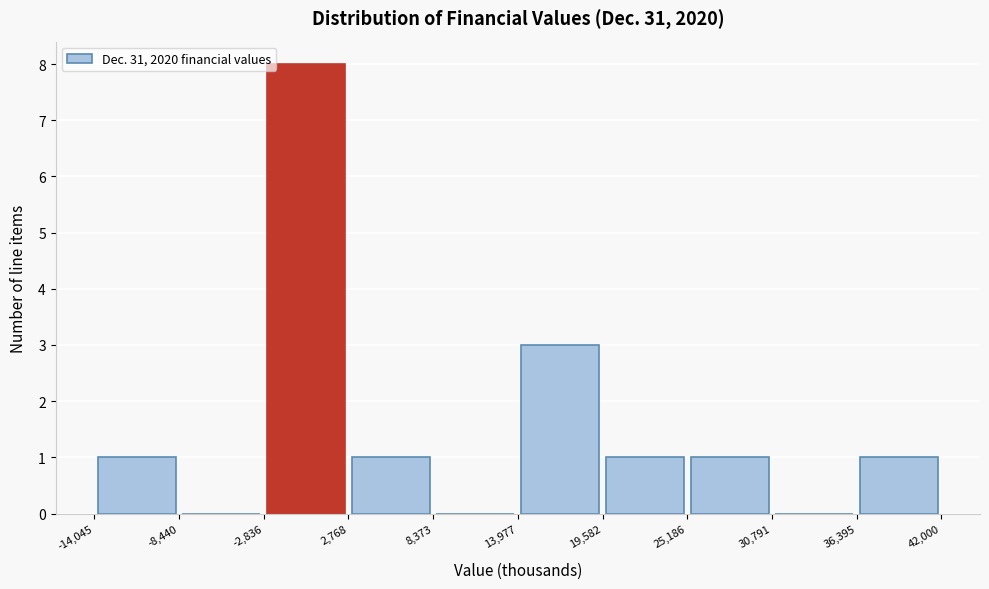

Which range on the x-axis has the tallest bar?

-2,836 to 2,768